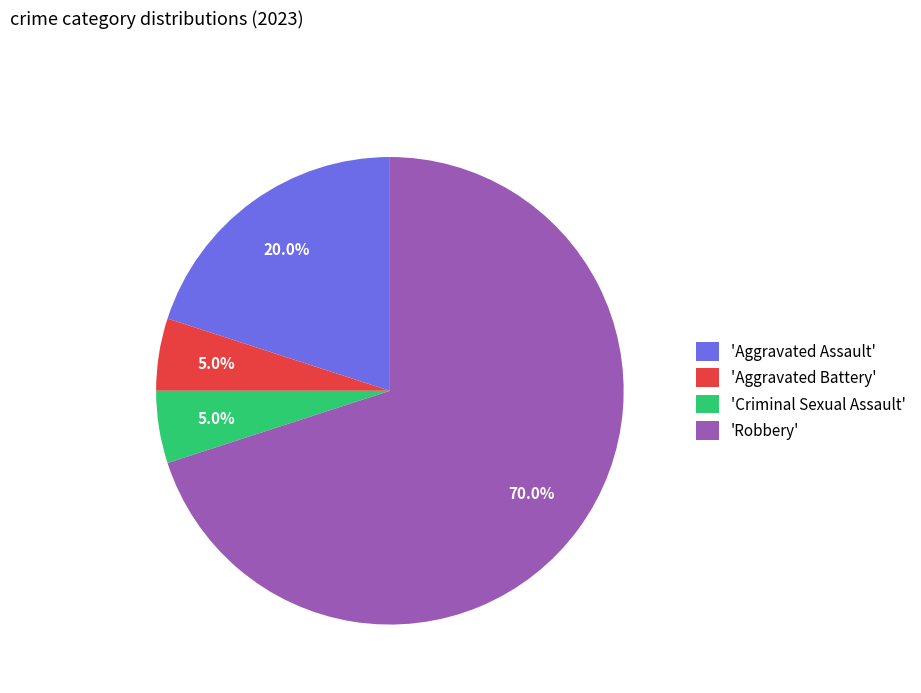

Which category has the biggest portion of the pie?

'Robbery'